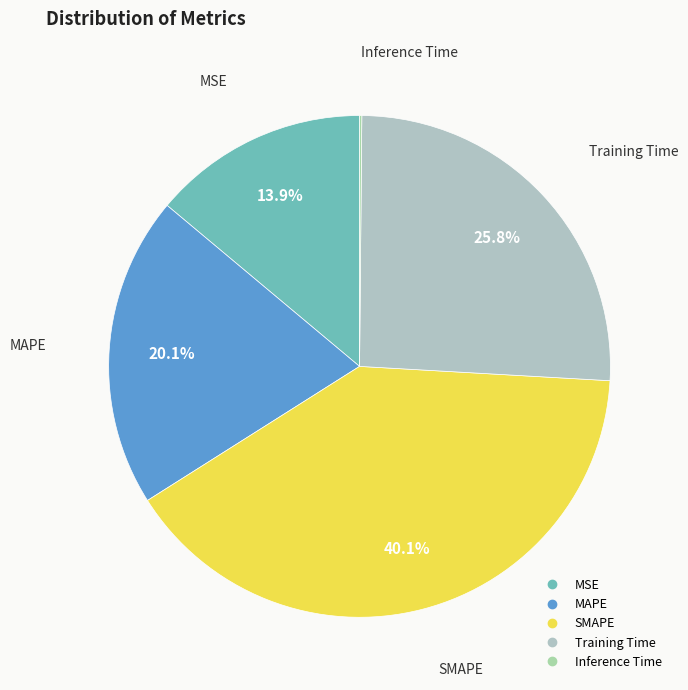

To the nearest percent, what portion does Training Time represent?

26%